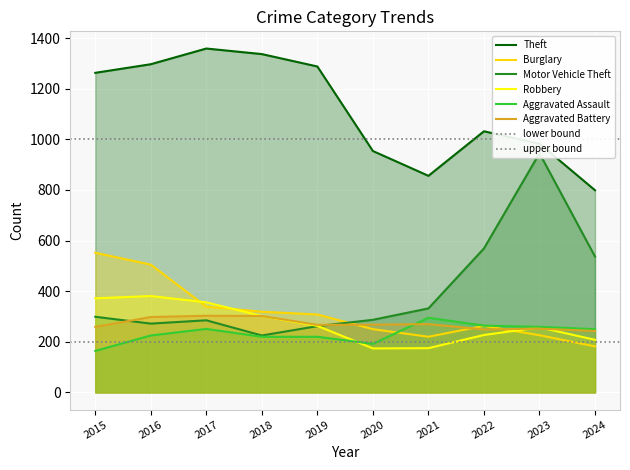

Which label corresponds to the largest value in the chart?

2017